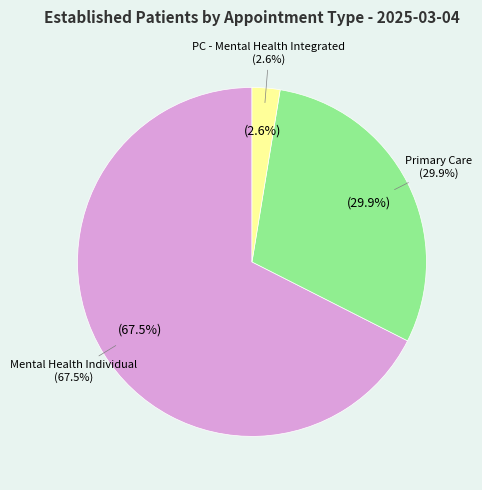

Does PRIMARY CARE - MENTAL HEALTH INTEGRATED represent more than half of the total?

No